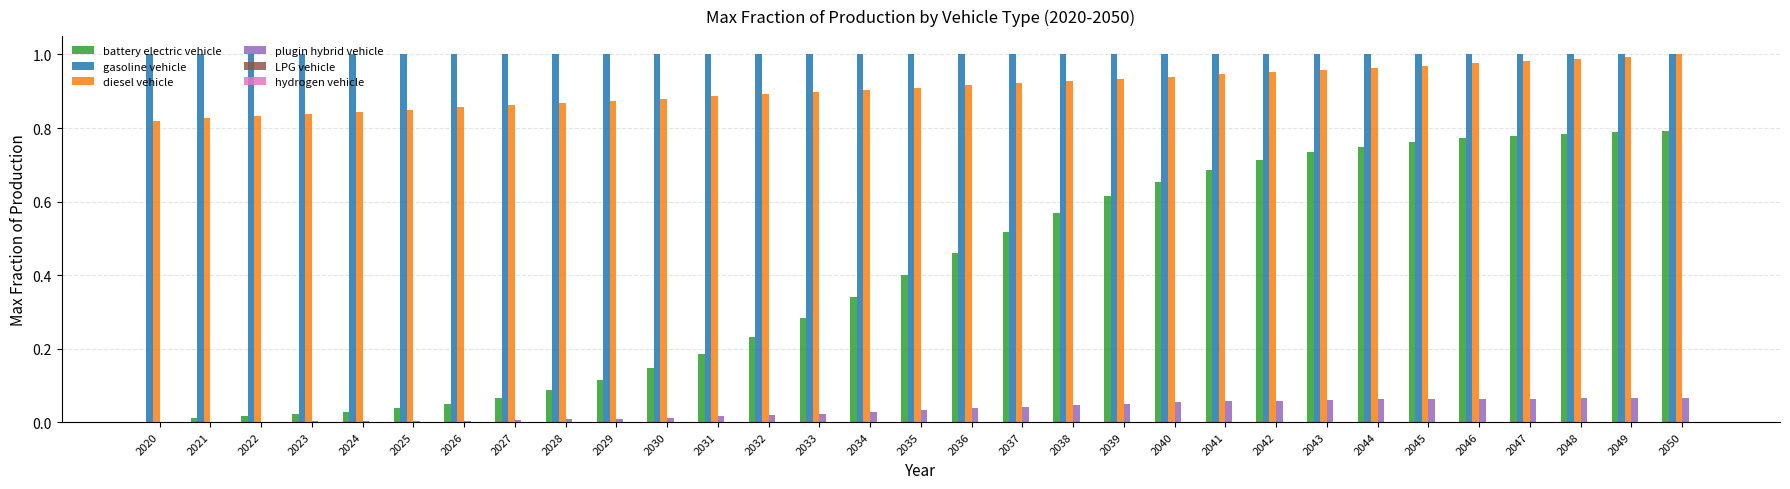

The value of diesel vehicle at 2021 is 0.8. True or false?

True